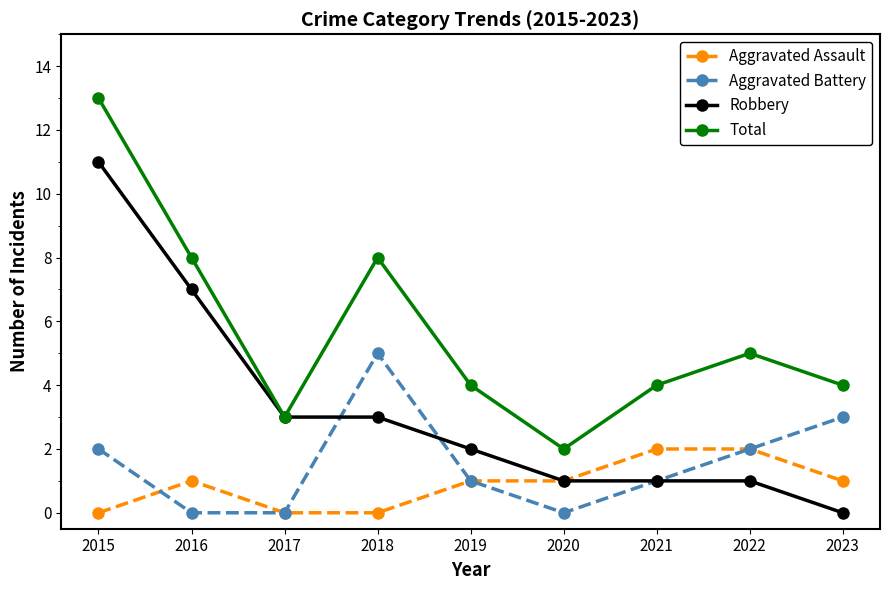

True or false: Total and Aggravated Assault cross at least once.

False